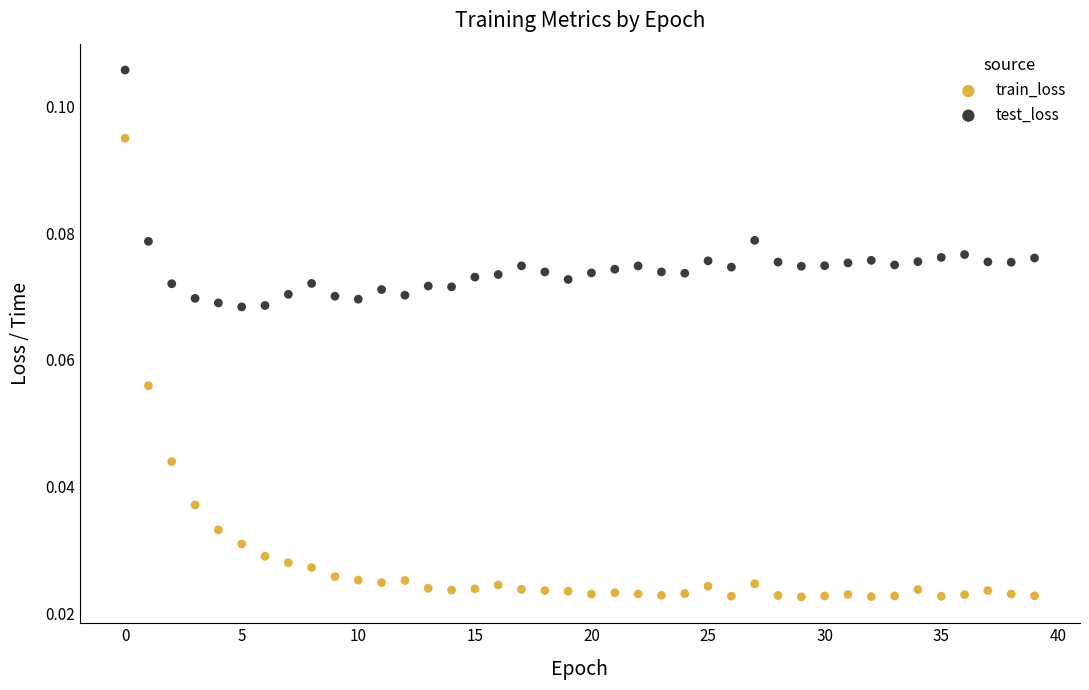

Which series contains the highest Y value?

test_loss